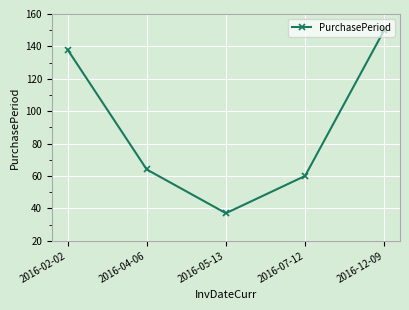

Reading left to right, transcribe all the data shown in this chart.

2016-02-02=138	2016-04-06=64	2016-05-13=37	2016-07-12=60	2016-12-09=150